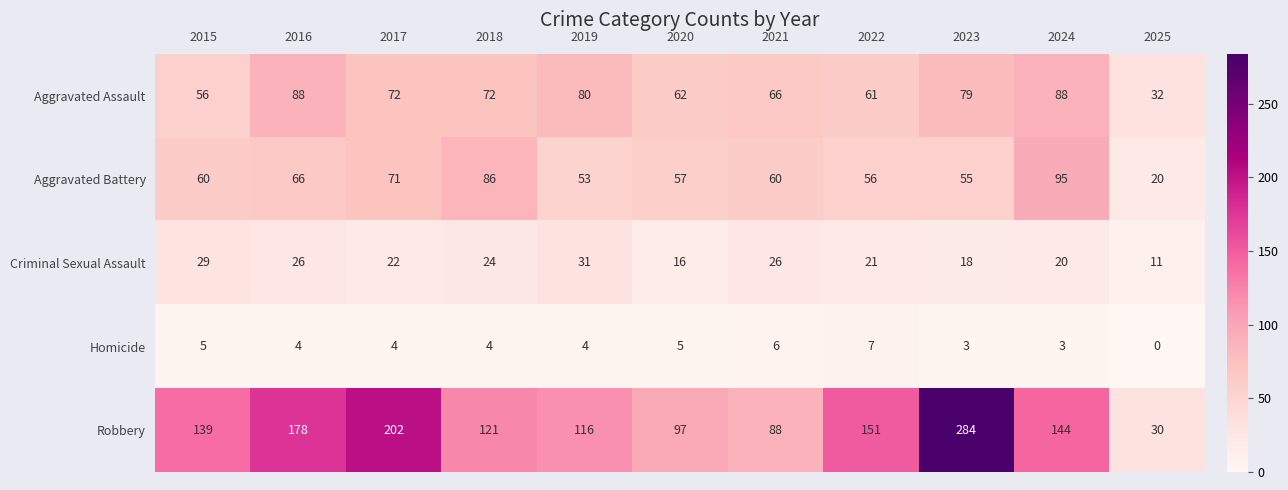

What is the sum of the Criminal Sexual Assault values at 2025 and 2023?

29